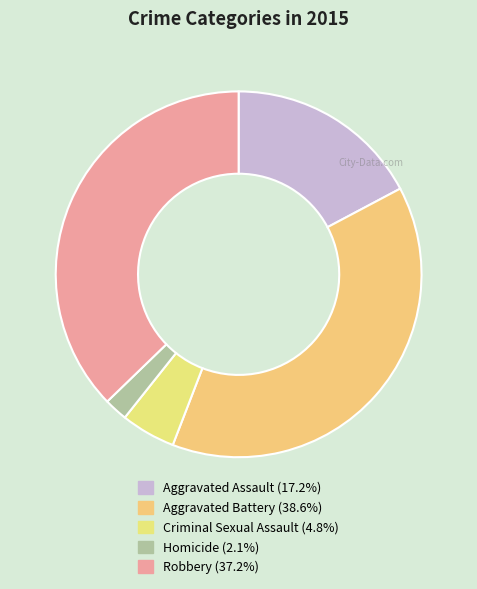

Count the number of slices in the pie.

5